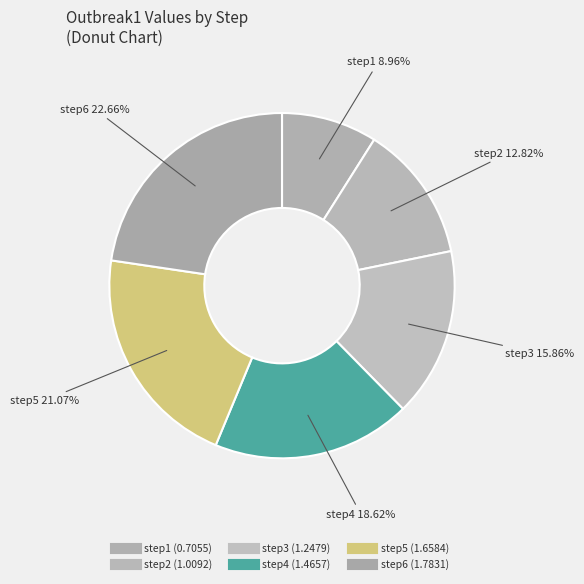

Combined, do step6 and step2 account for over 50%?

No